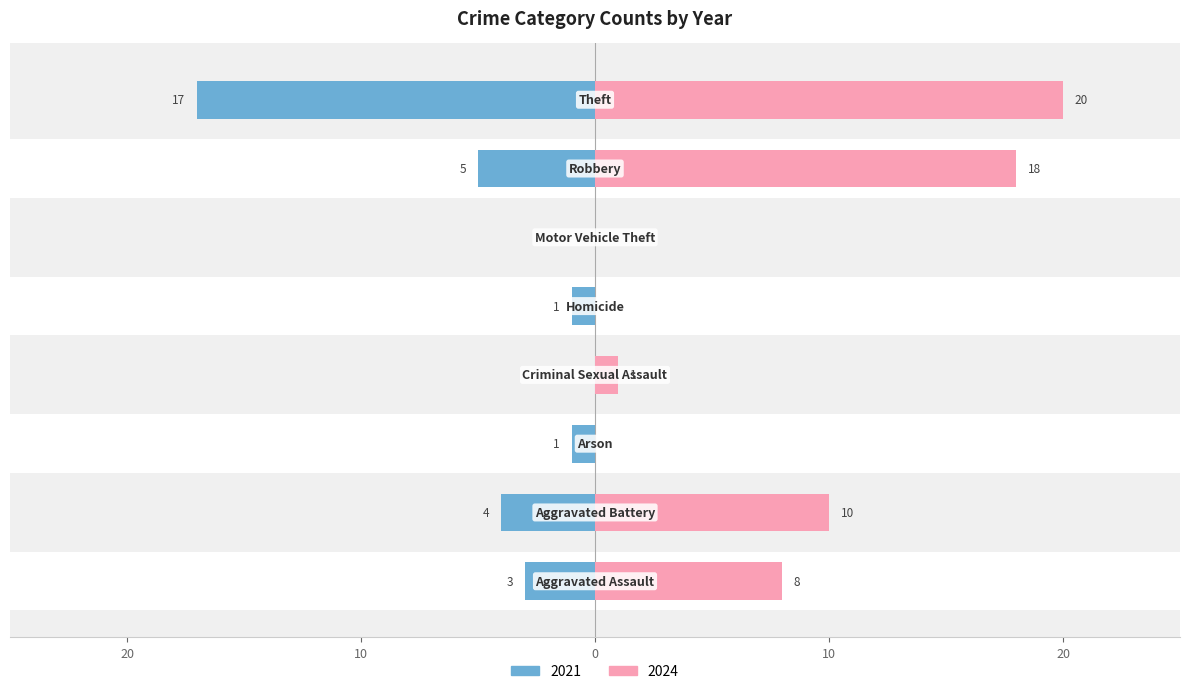

What is the difference between the maximum and second lowest values in the 2024 series?

20